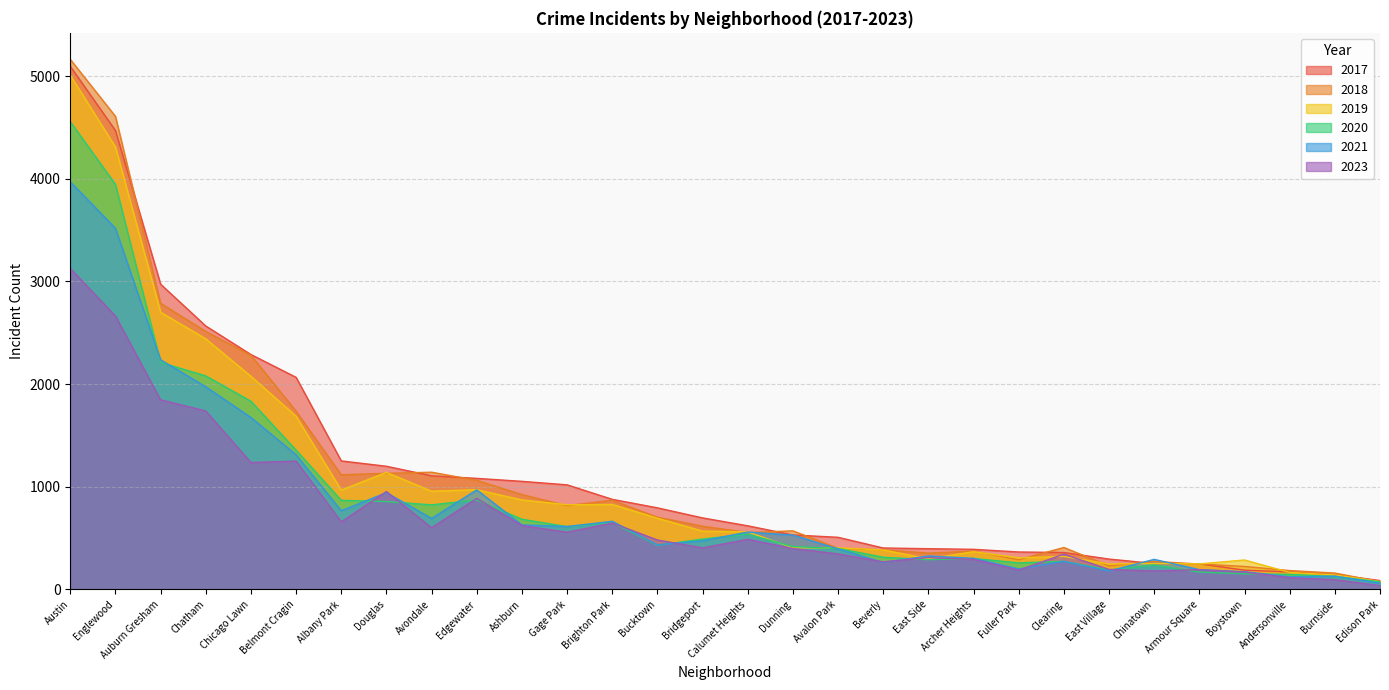

True or false: 2018 has a value of 1117 at Albany Park.

True